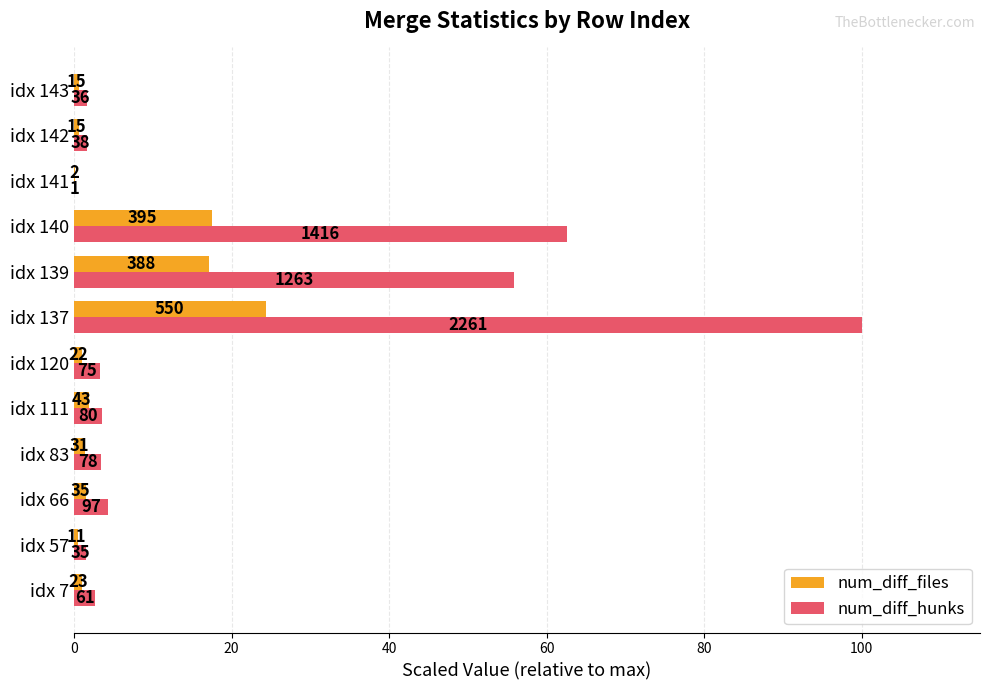

What is the greatest value displayed?

100.0